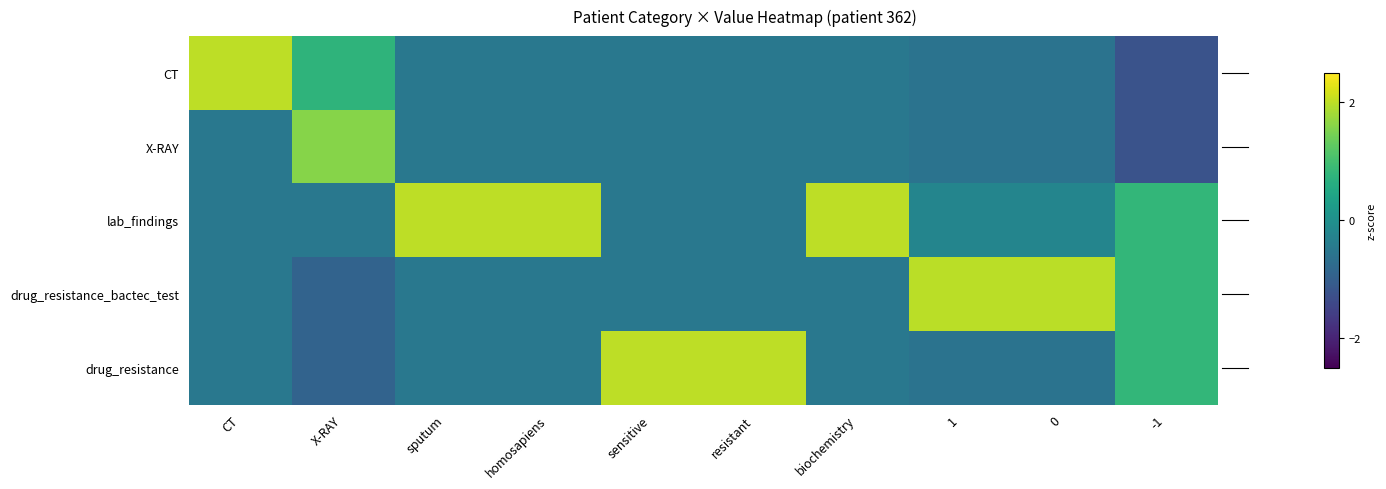

Rank the series at sputum from highest to lowest value.

lab_findings, CT, X-RAY, drug_resistance_bactec_test, drug_resistance